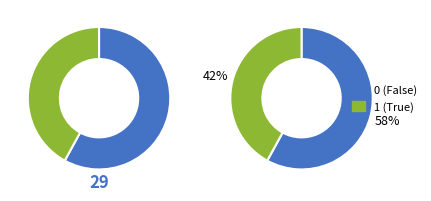

How many segments does this pie chart have?

2